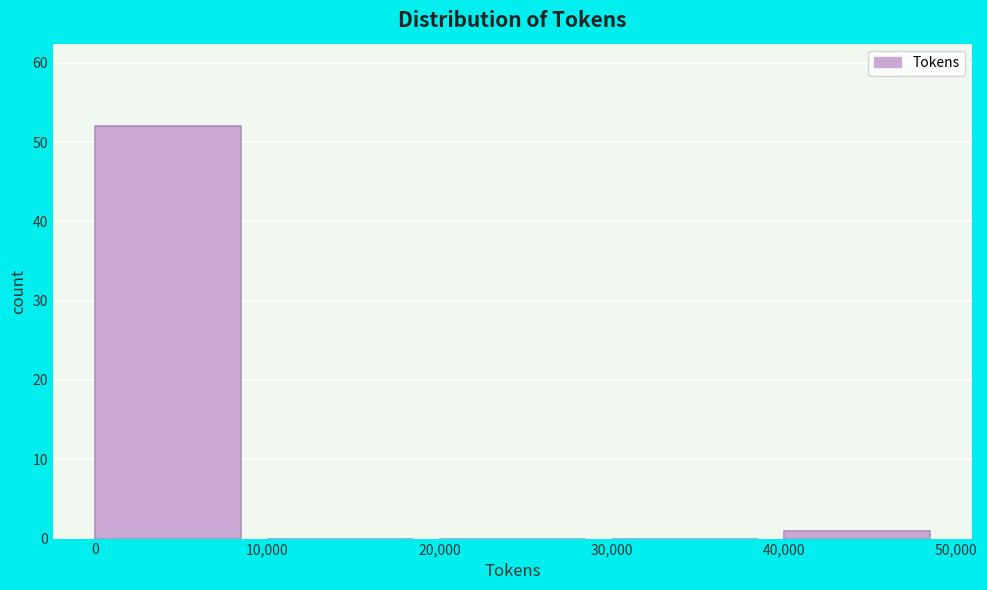

Over which range of the x-axis is the bar tallest?

0 to 10,000